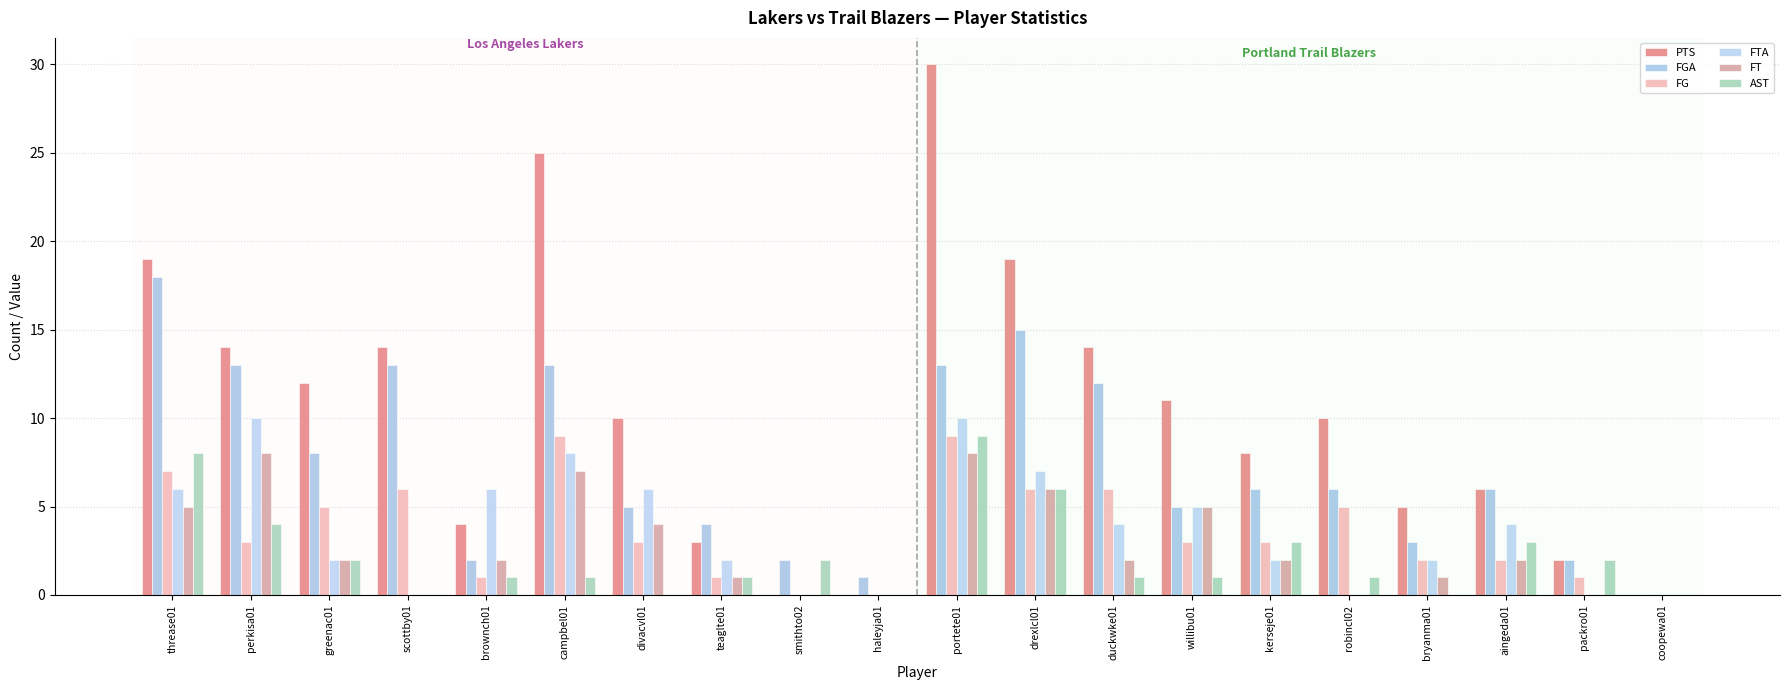

Which series has the largest total across all categories?

PTS